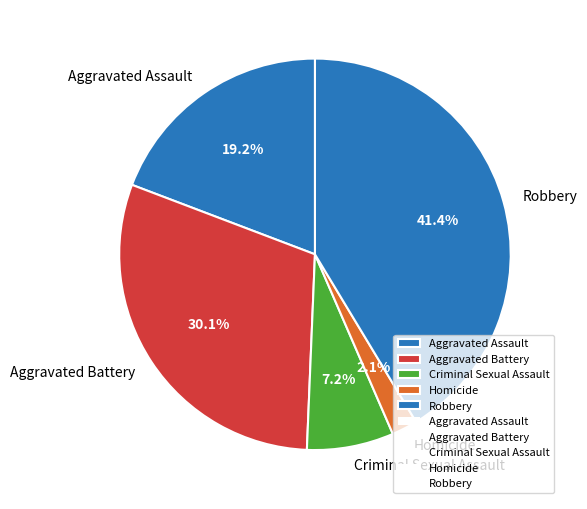

Count the number of slices in the pie.

5